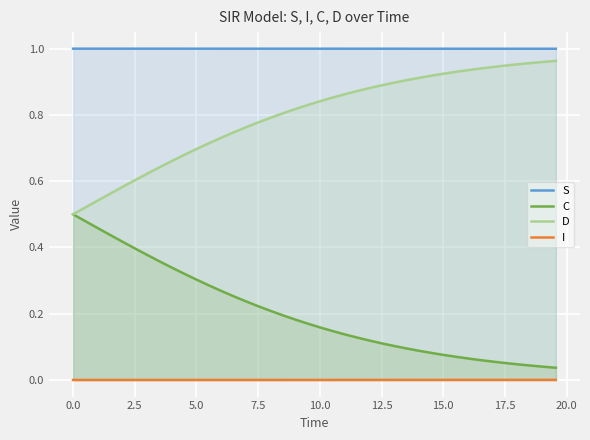

True or false: I and C cross at least once.

False